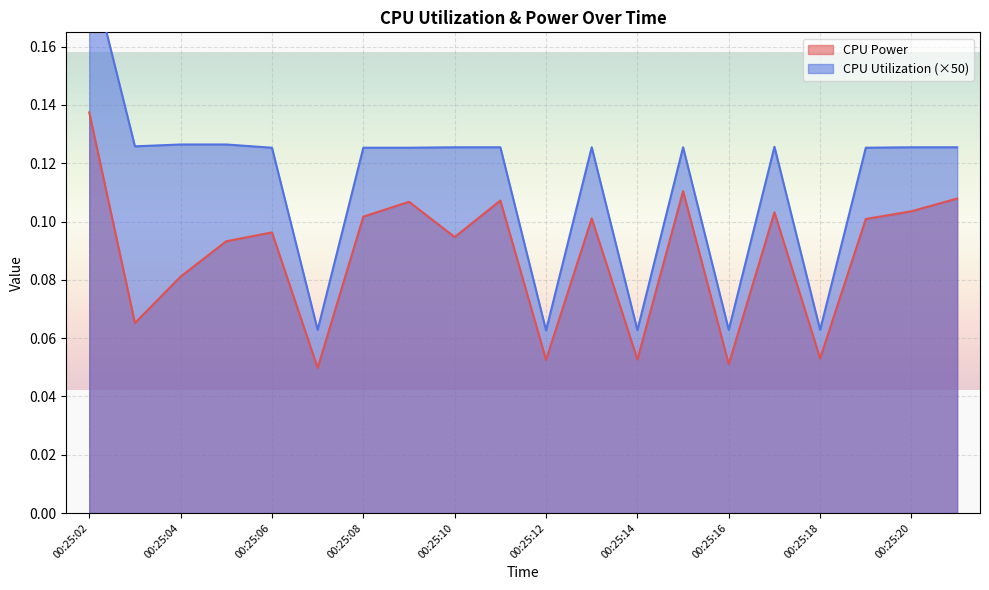

What is the approximate value of CPU Power at 00:25:06?

0.1